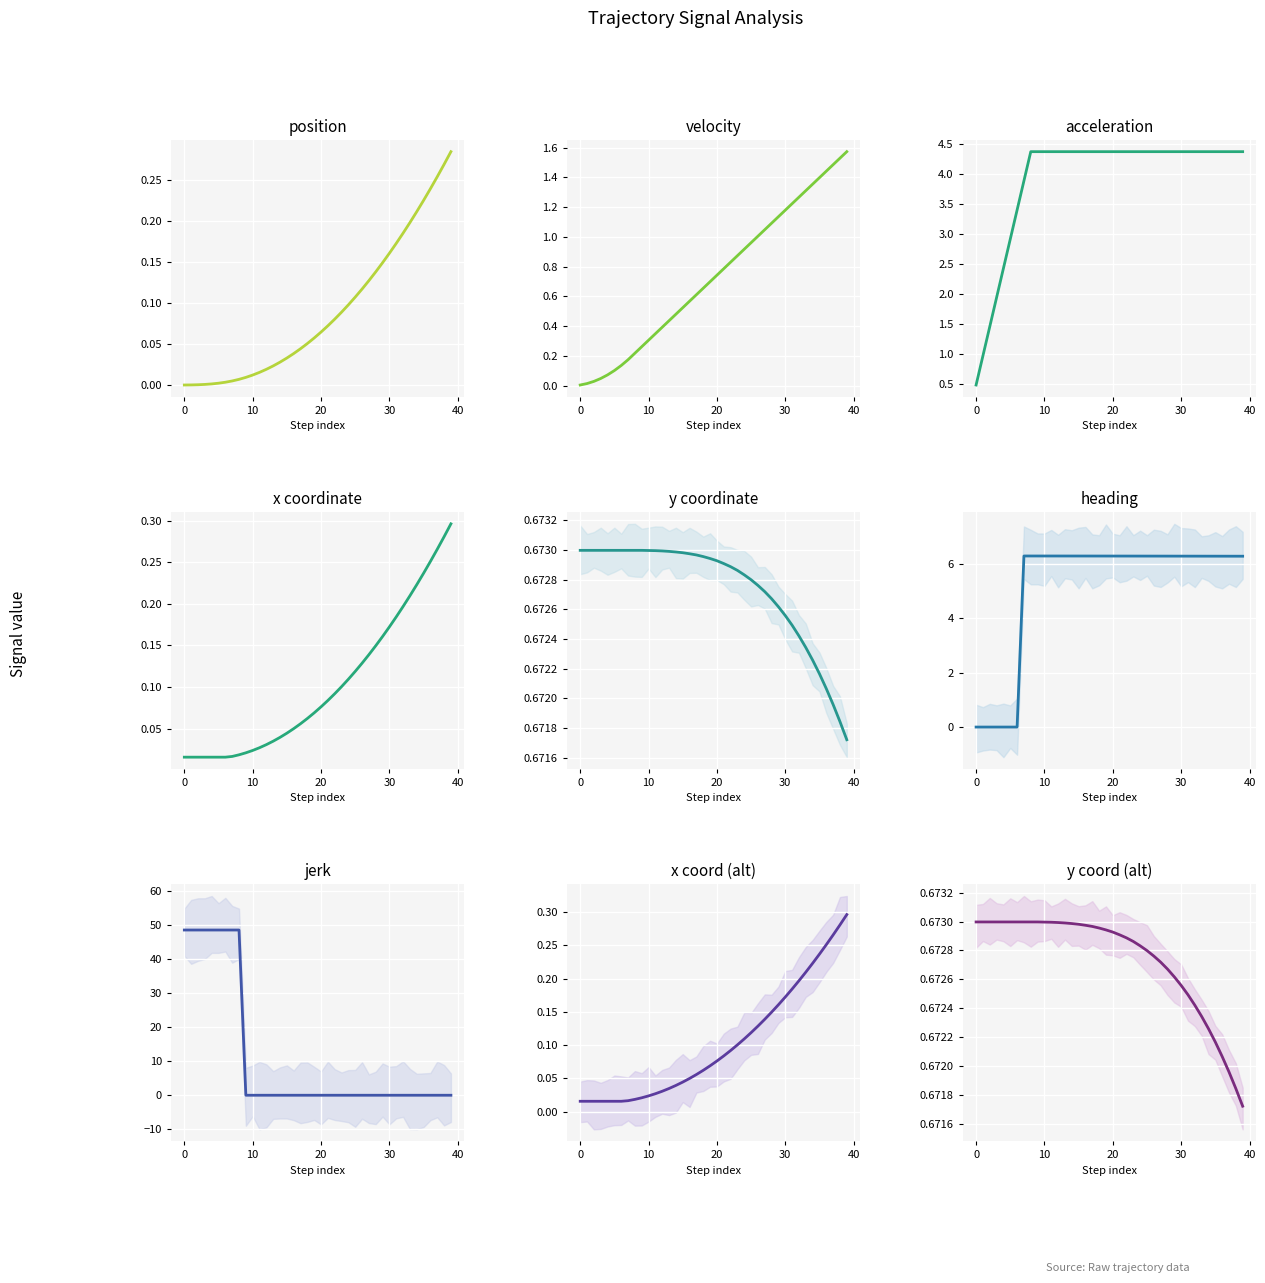

What is the label of the 28th point from the left?

27